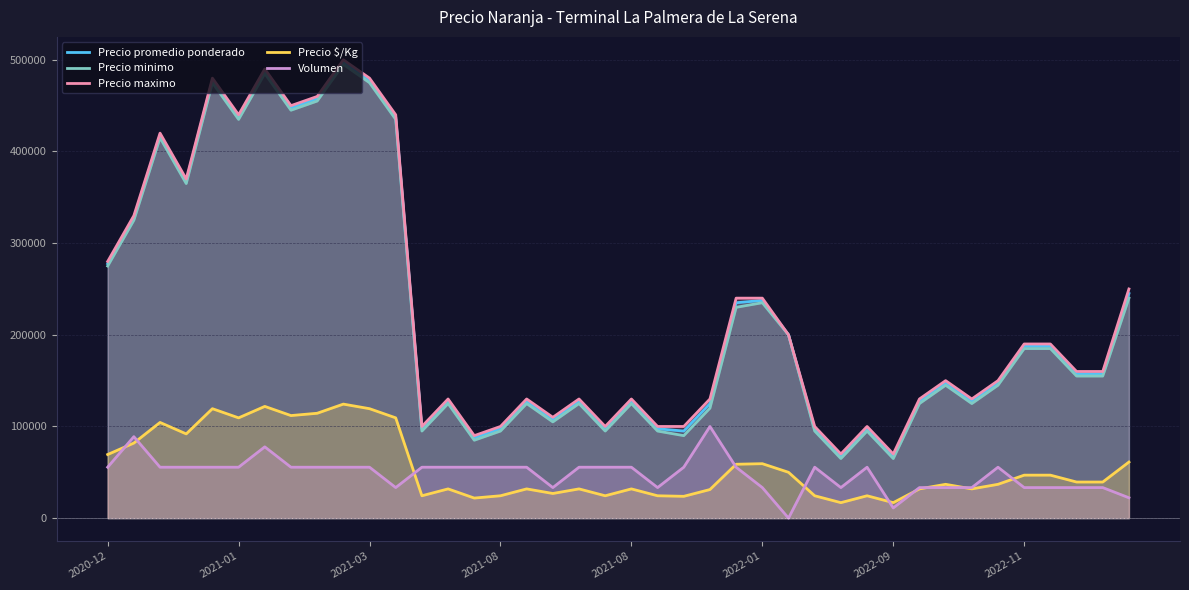

Is it true that Precio minimo equals 125000.0 at 33?

True